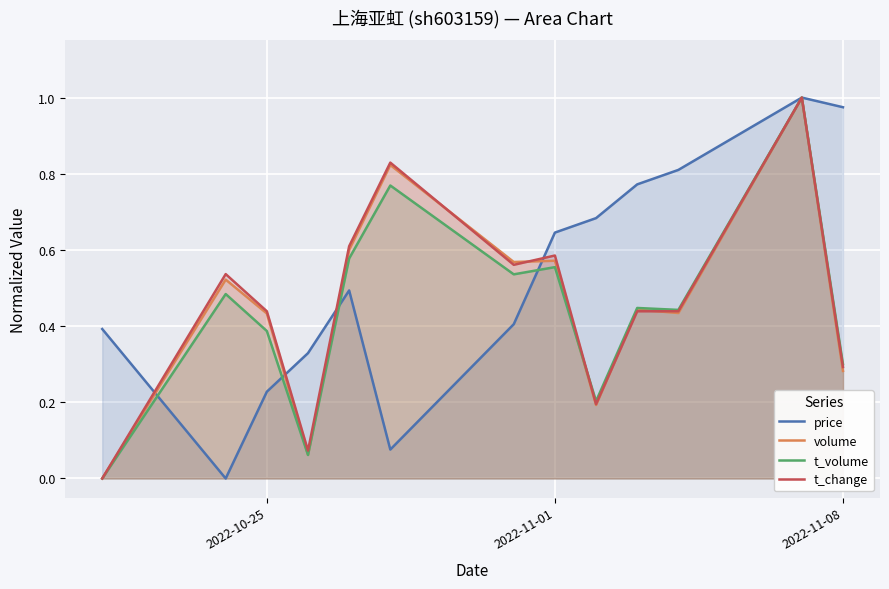

Does the chart display data point markers on the line(s)?

No